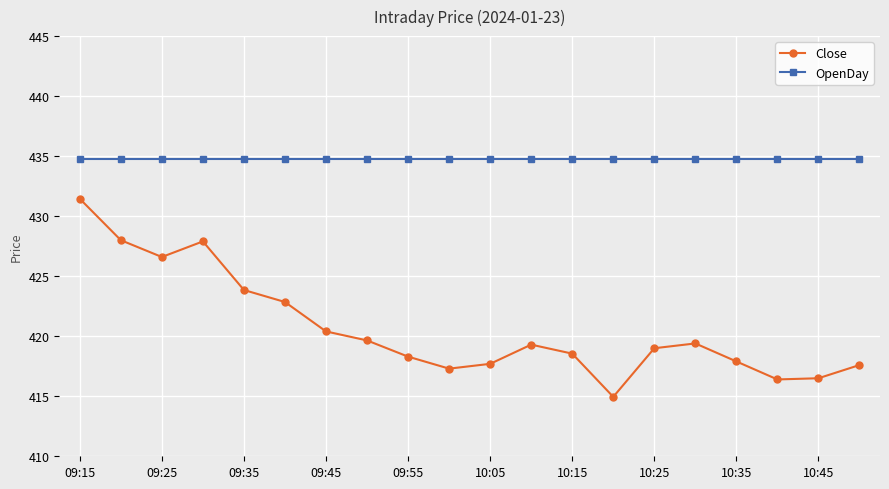

True or false: OpenDay and Close intersect in this chart.

False